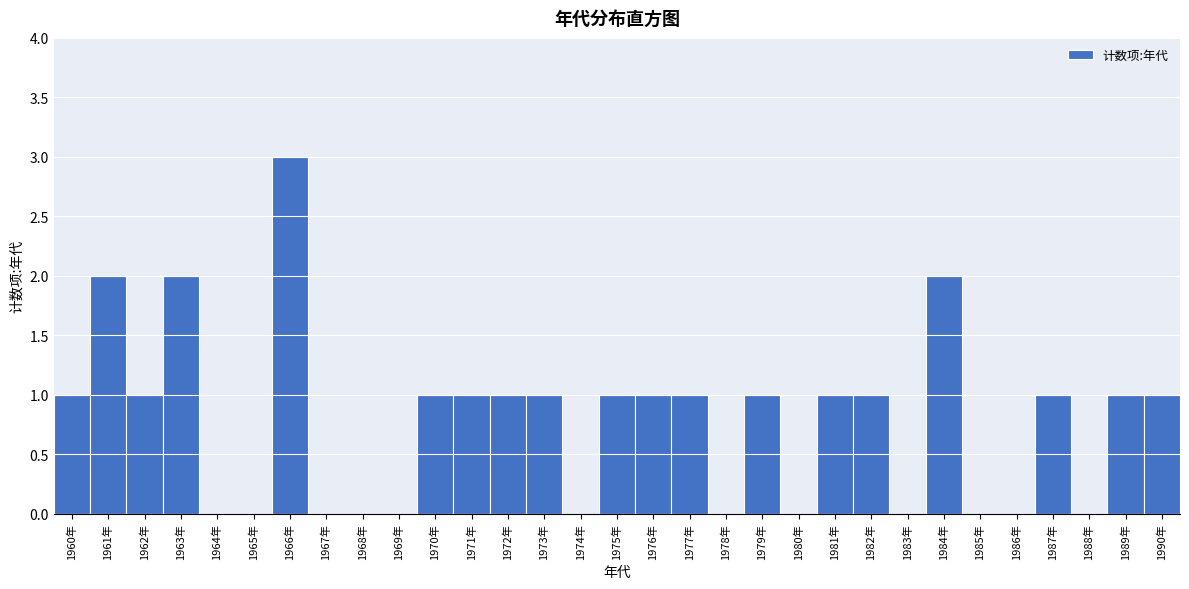

Is it true that the value at 1968年 is 2?

False